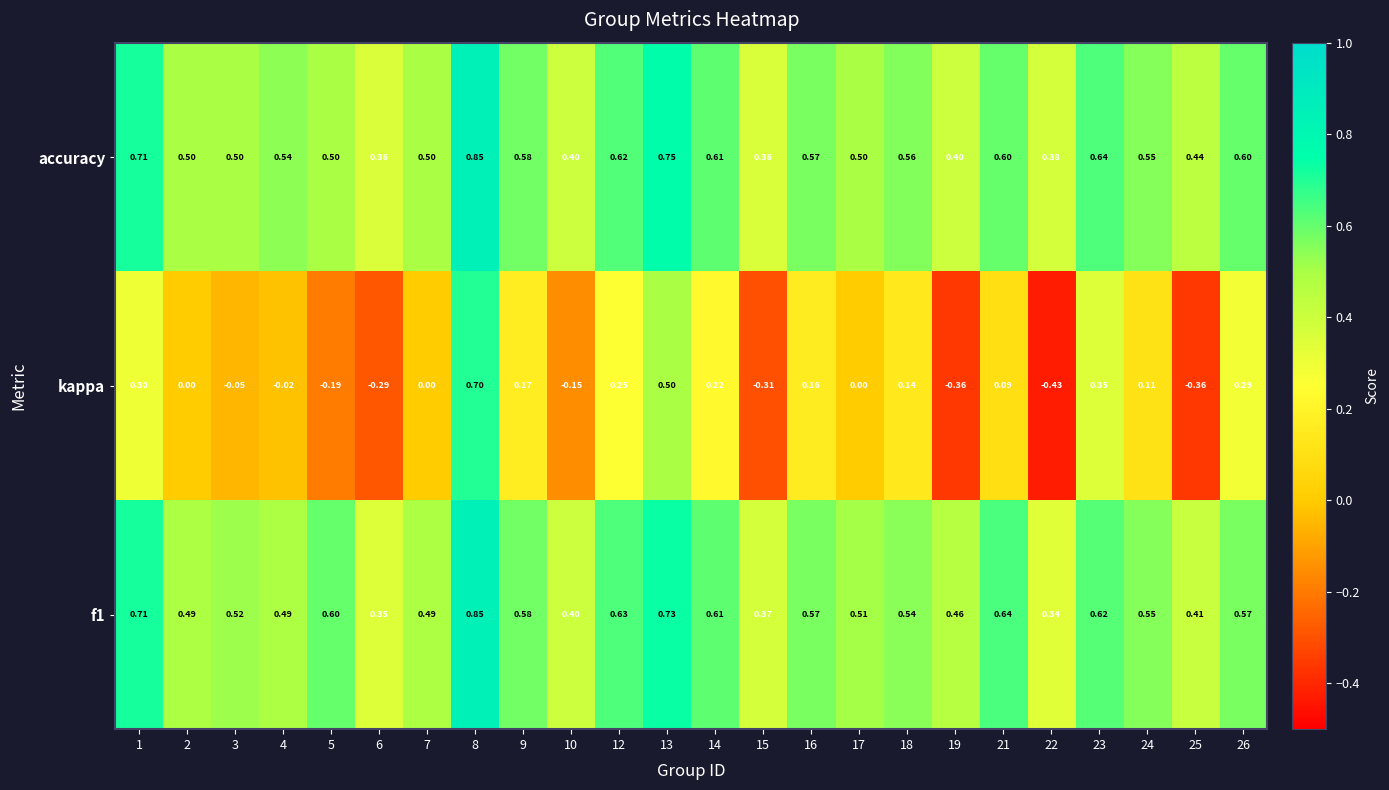

Which series has the largest range (max minus min)?

kappa